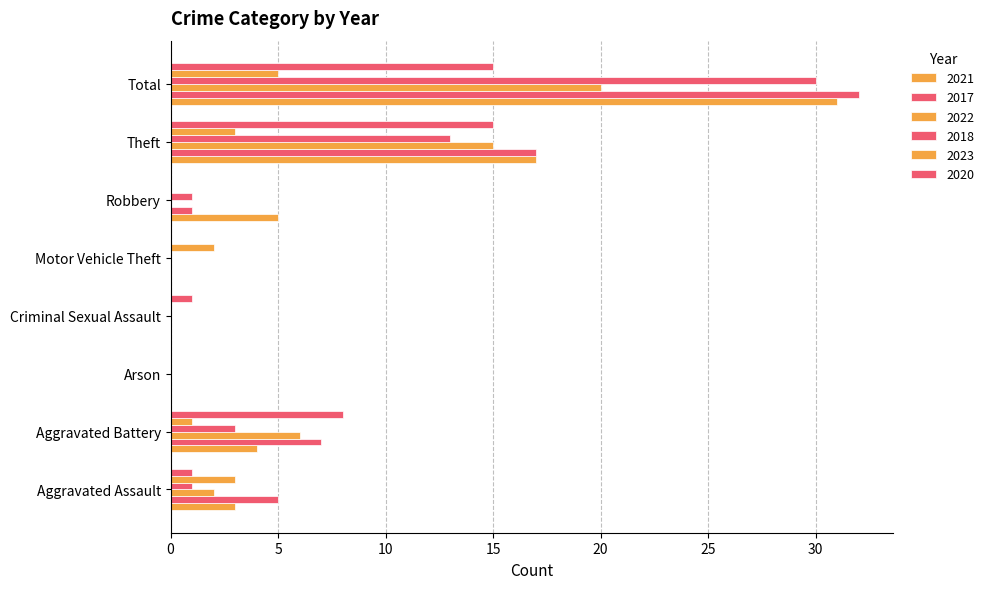

Count the number of data series in this chart.

6